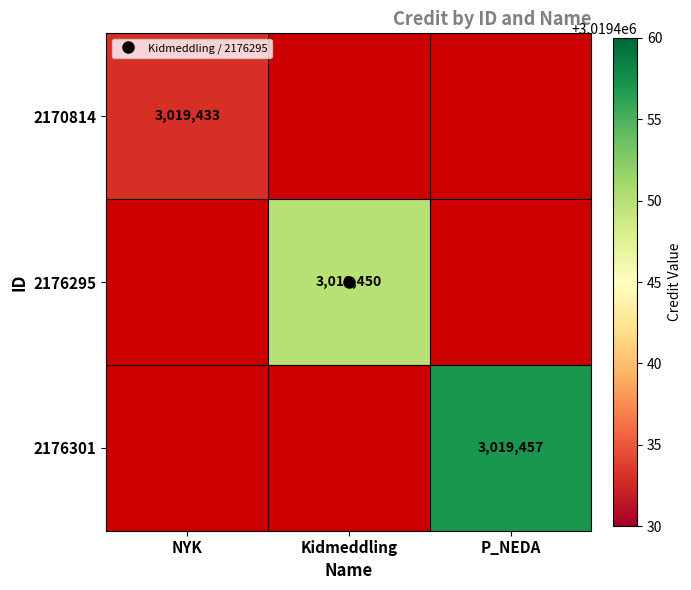

What is the lowest value of the 2170814 series?

3019433.0